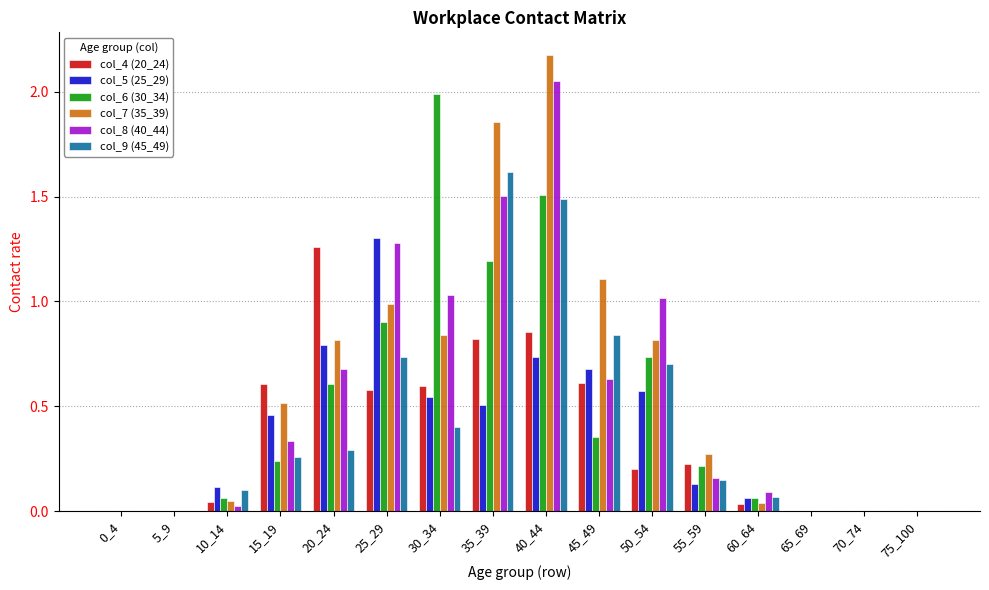

Which category has the highest value across all series?

40_44